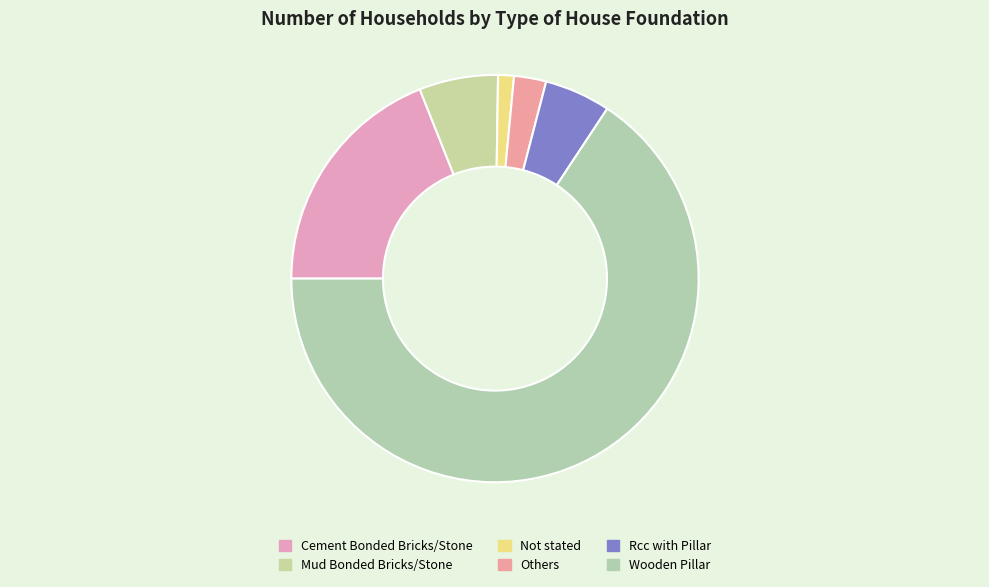

To the nearest percent, what is the combined percentage of Rcc with Pillar and Not stated?

7%